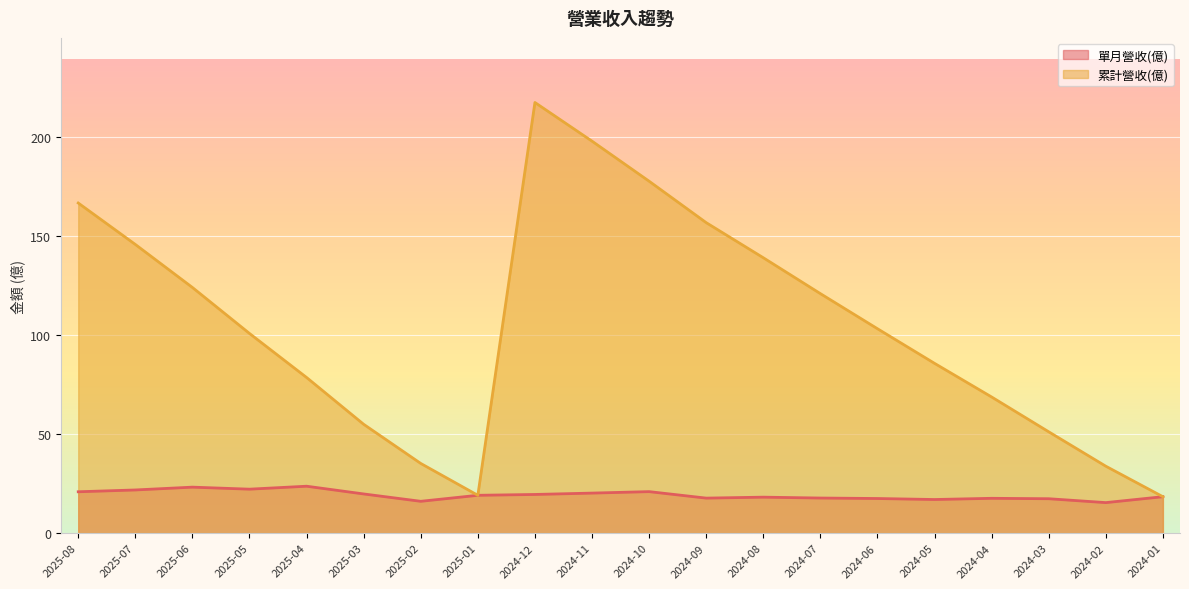

Which has a higher value, 2024-07 or 2024-10?

2024-10